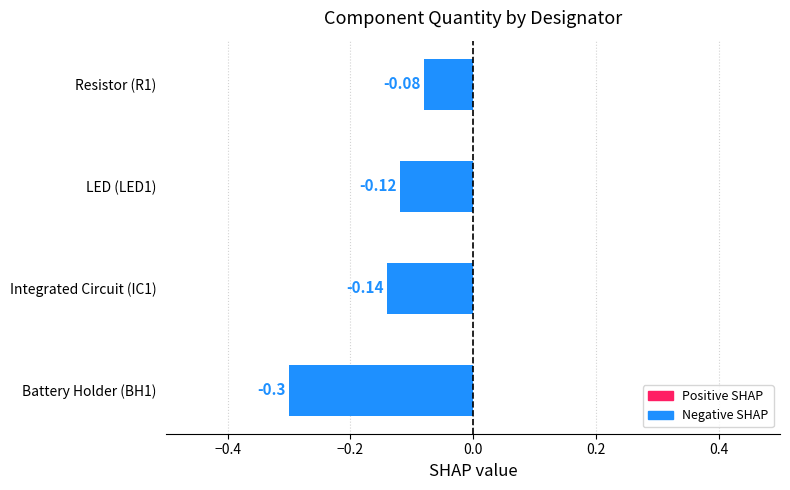

Rank the categories by value from lowest to highest.

Battery Holder (BH1), Integrated Circuit (IC1), LED (LED1), Resistor (R1)